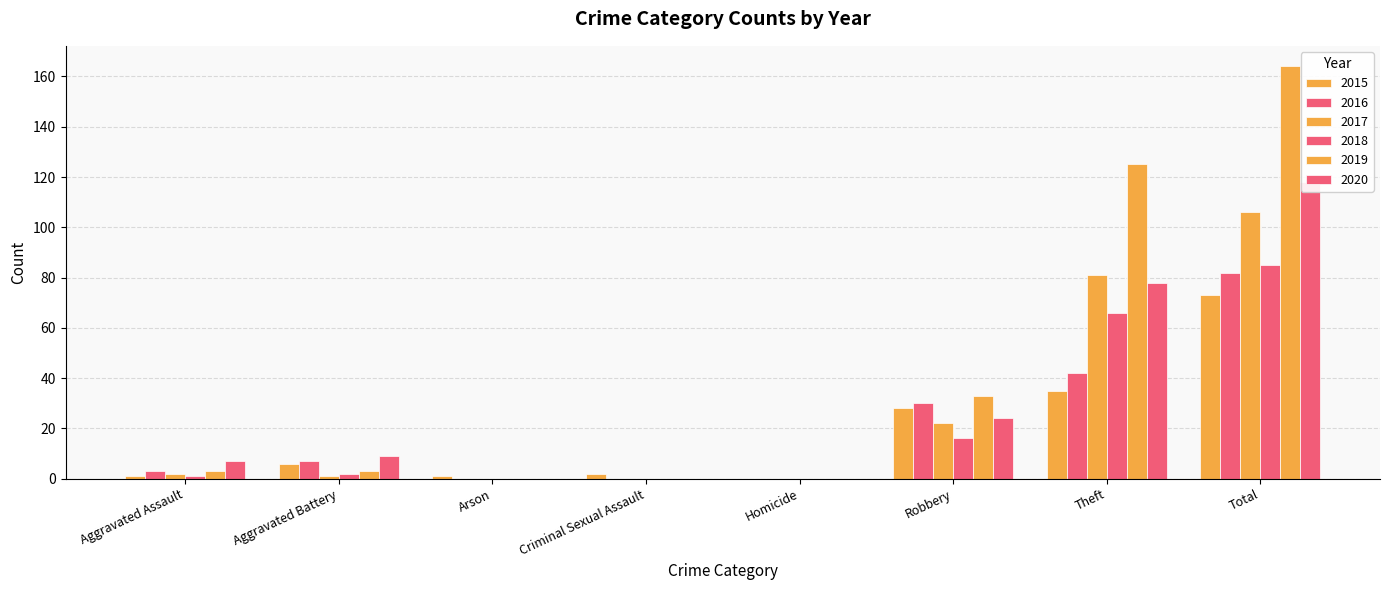

How many positive values does the 2015 series have?

7